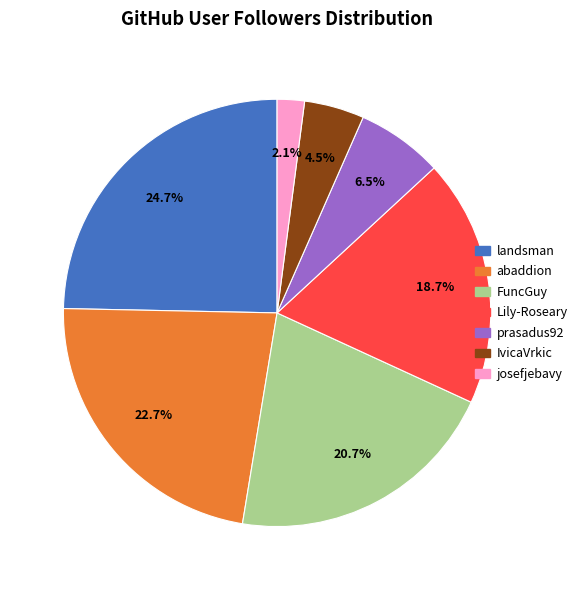

Is there any slice that represents more than half of the pie?

No